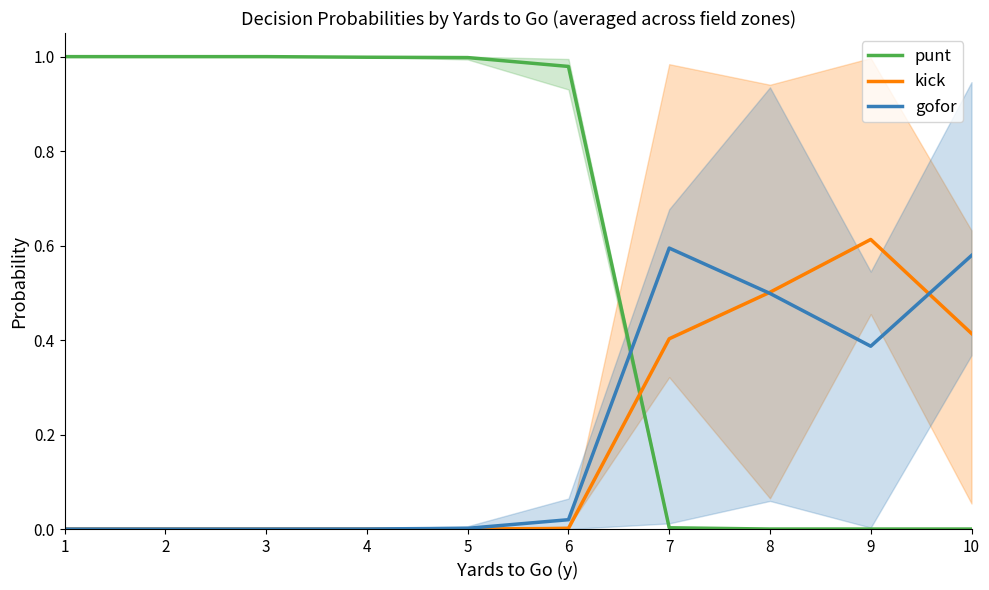

The value of kick at 4 is -0.2. True or false?

False